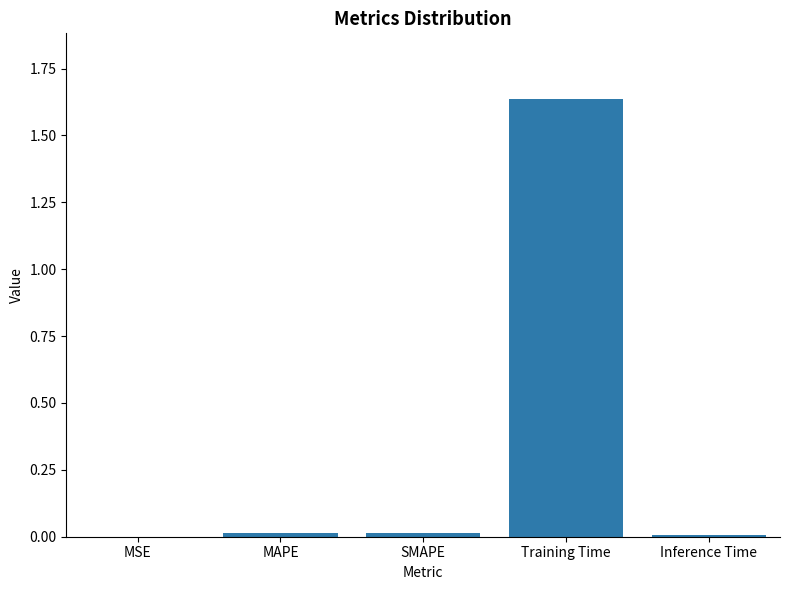

At which category does the chart reach its peak across all series?

Training Time